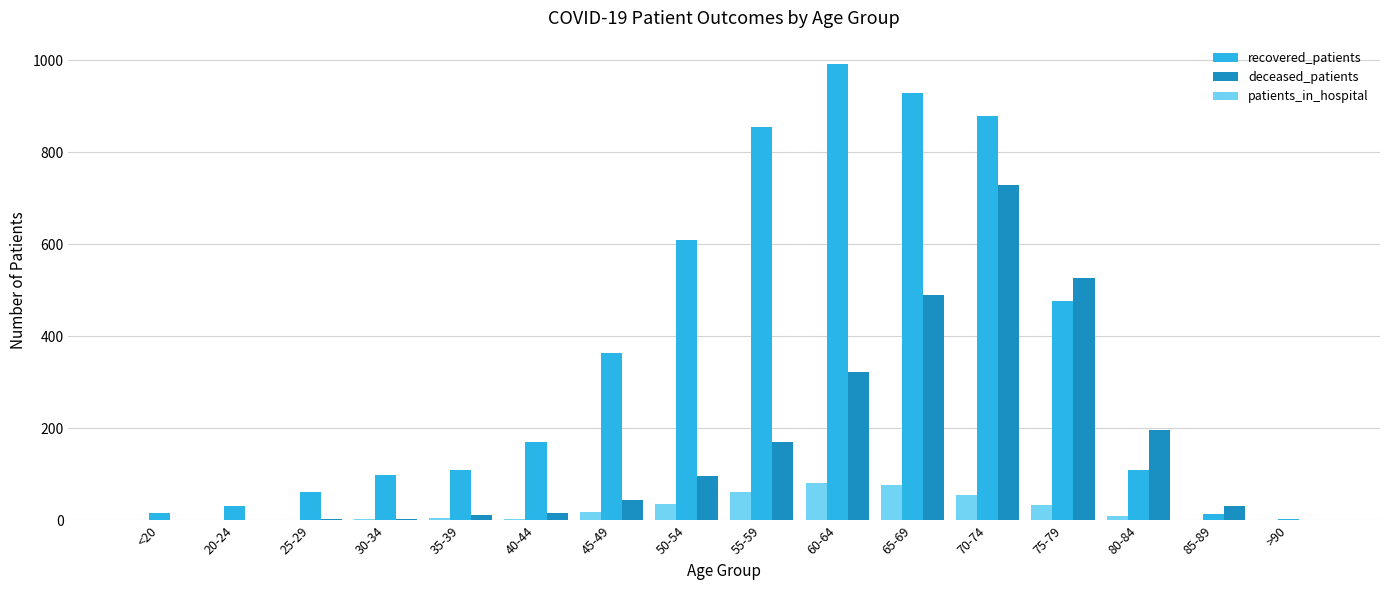

Which series changed the most between 40-44 and 60-64?

recovered_patients